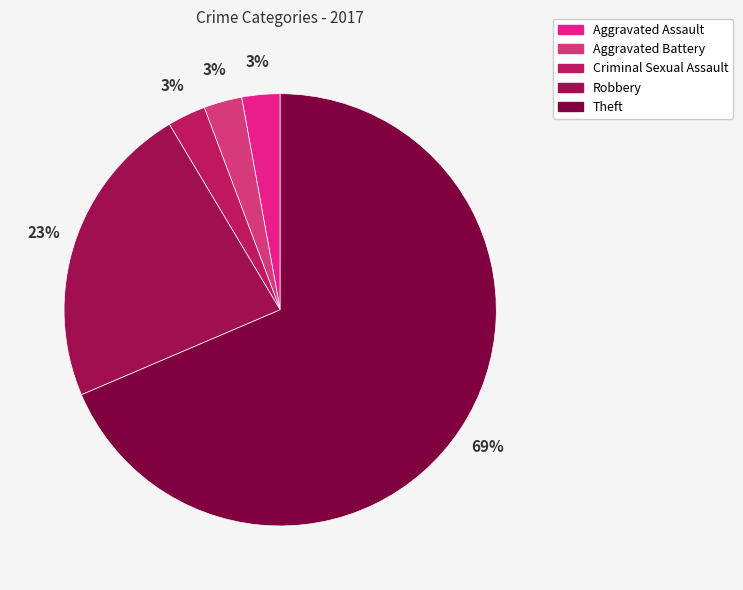

The Aggravated Battery slice represents 1% of the pie. True or false?

False